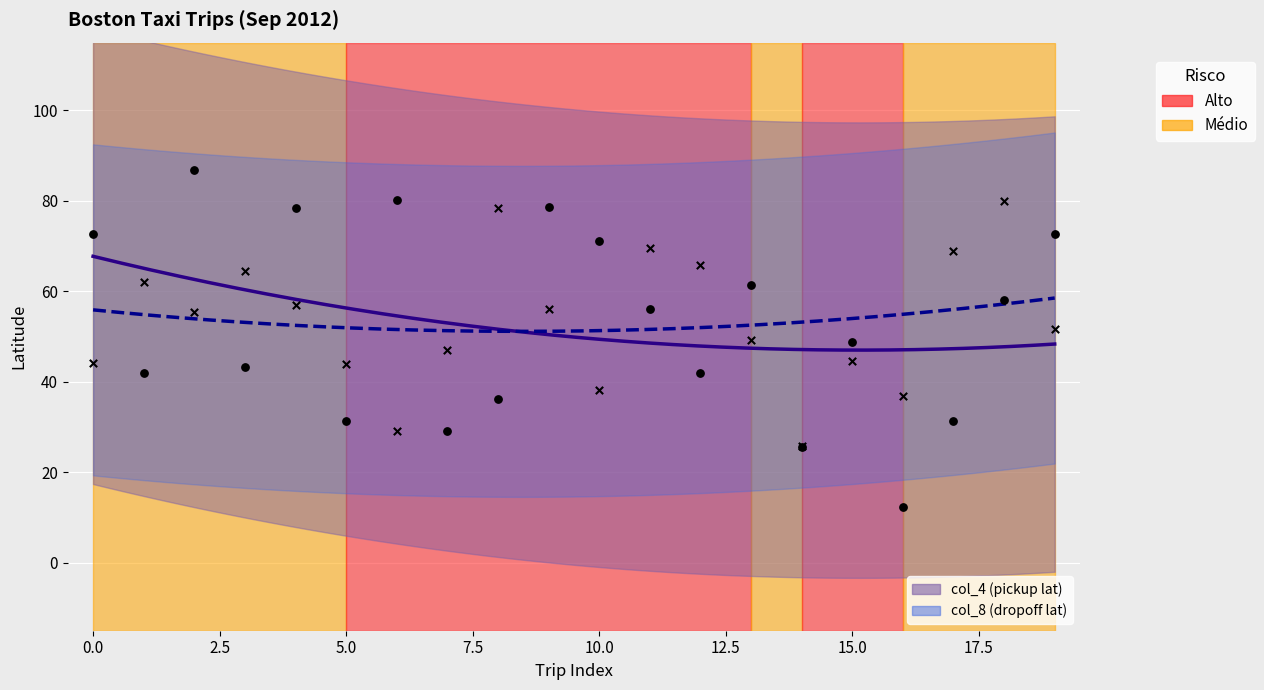

At how many categories does at least one series exceed 84?

1